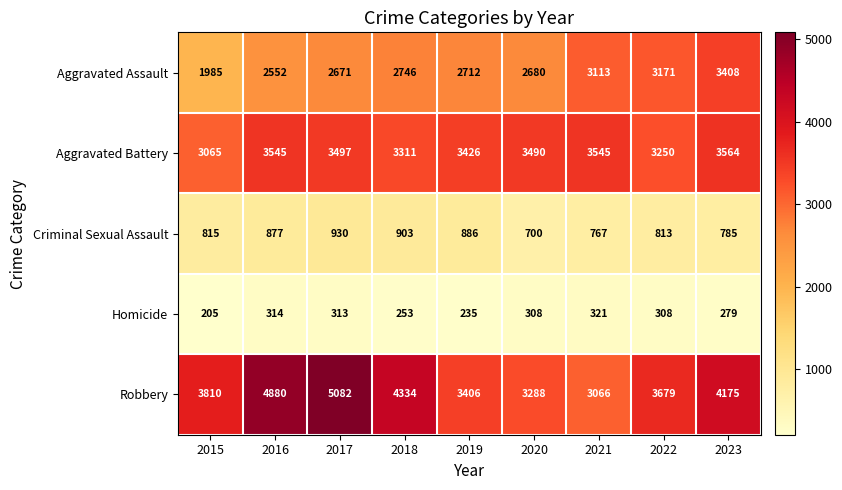

True or false: Aggravated Assault has a value of 3171 at 2022.

True